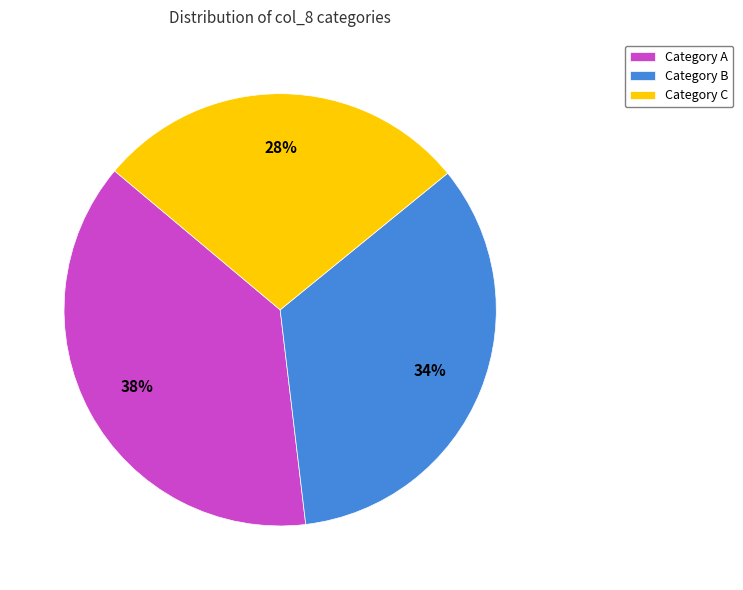

To the nearest percent, what is the difference between the largest and smallest slice percentages?

10%